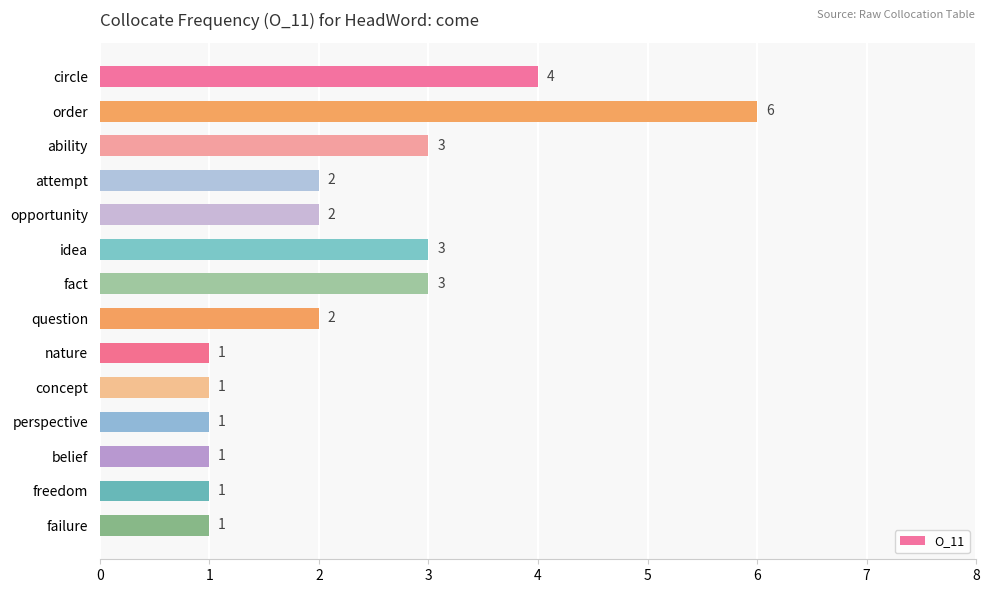

How many values are between 1 and 3?

12